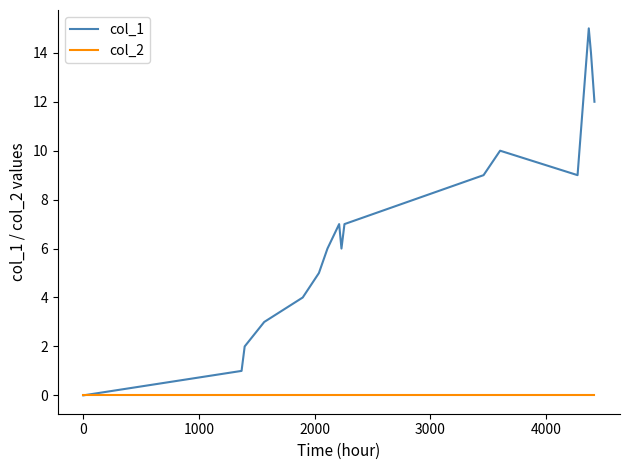

Which series has the largest total across all categories?

col_1